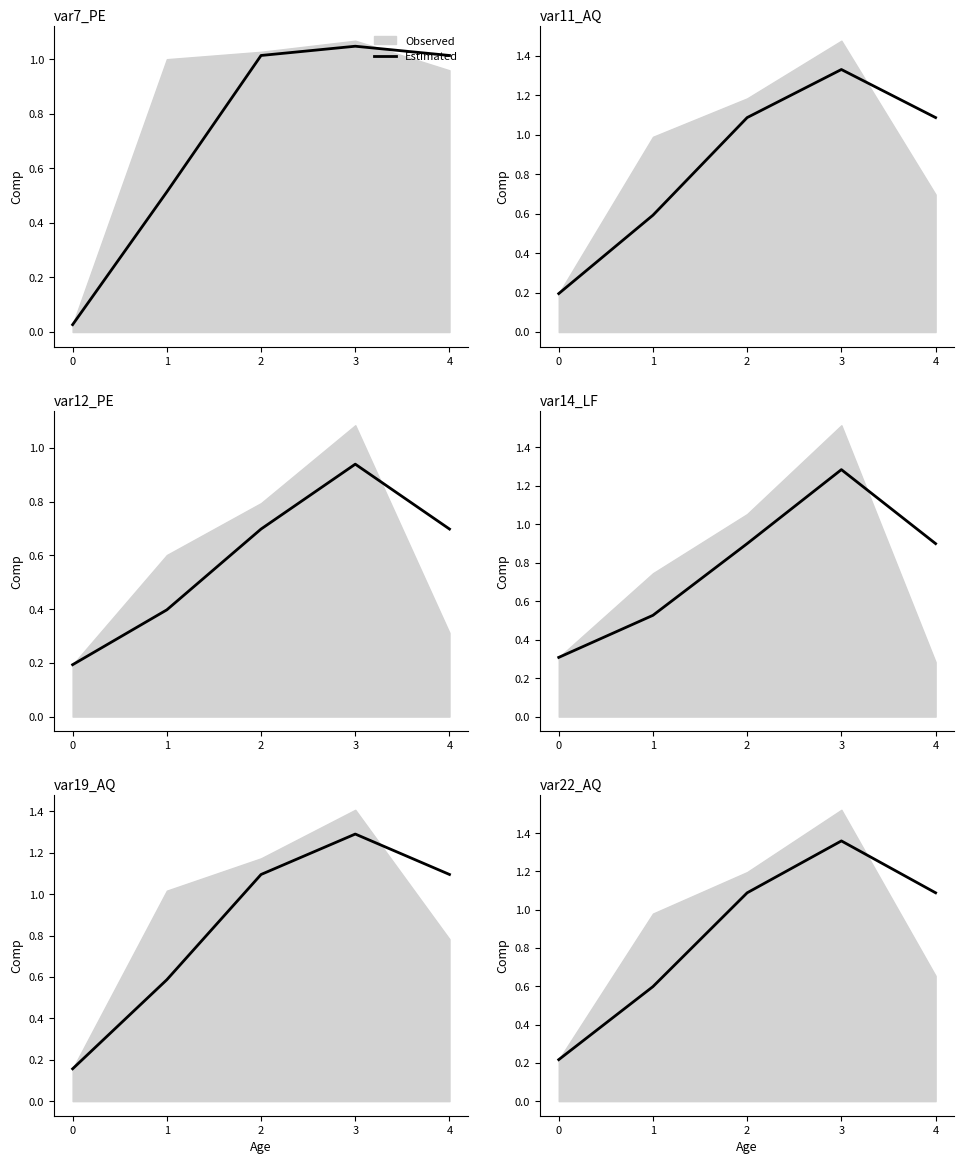

True or false: there are more than 0 points higher than both neighbors.

True